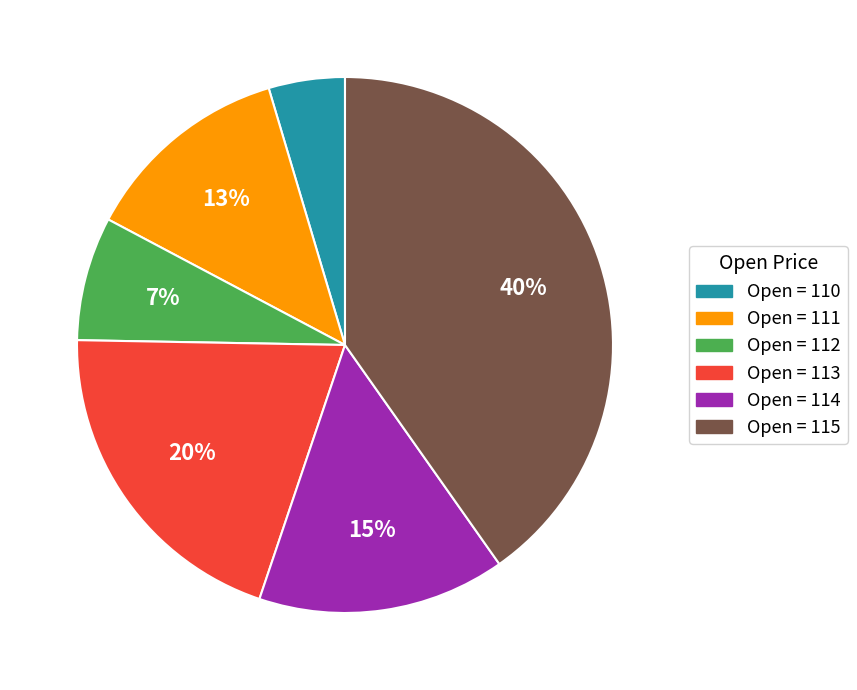

To the nearest percent, what is the combined percentage of Open = 114 and Open = 112?

22%